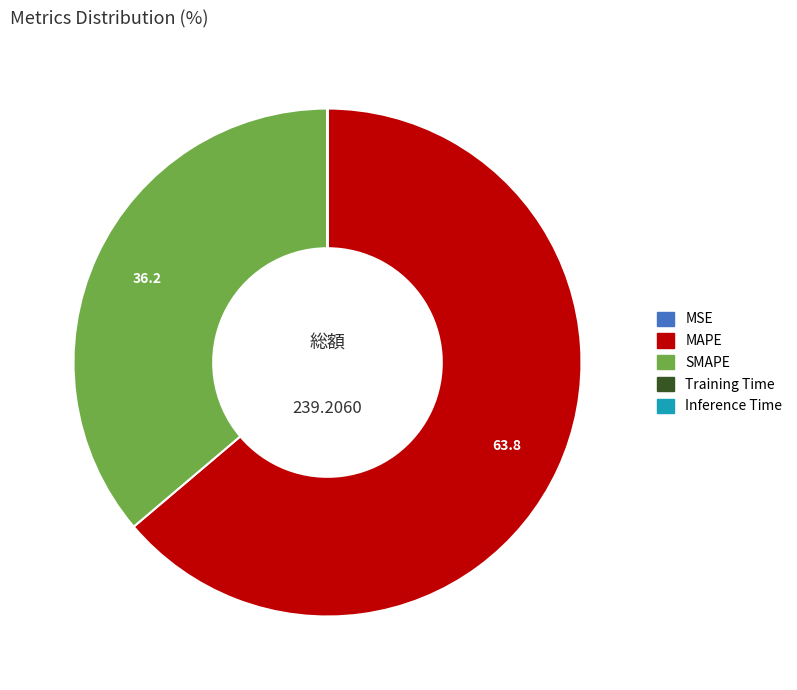

Which slice is the largest?

MAPE